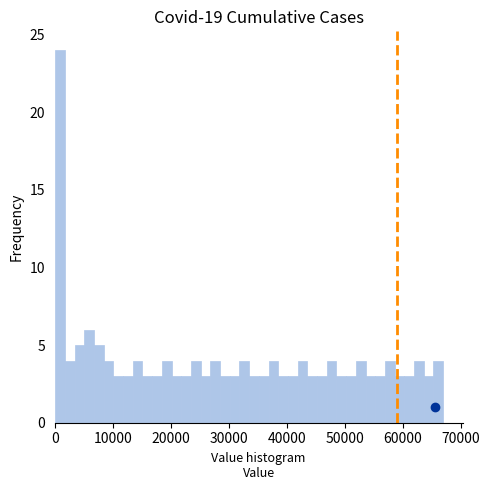

Around what value on the x-axis is the tallest bar? Give the approximate position of its centre, as read against the axis.

1000